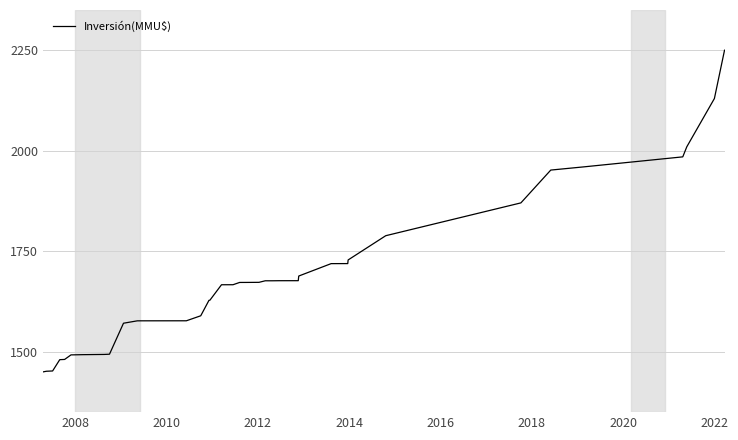

What is the smallest value displayed?

1450.0